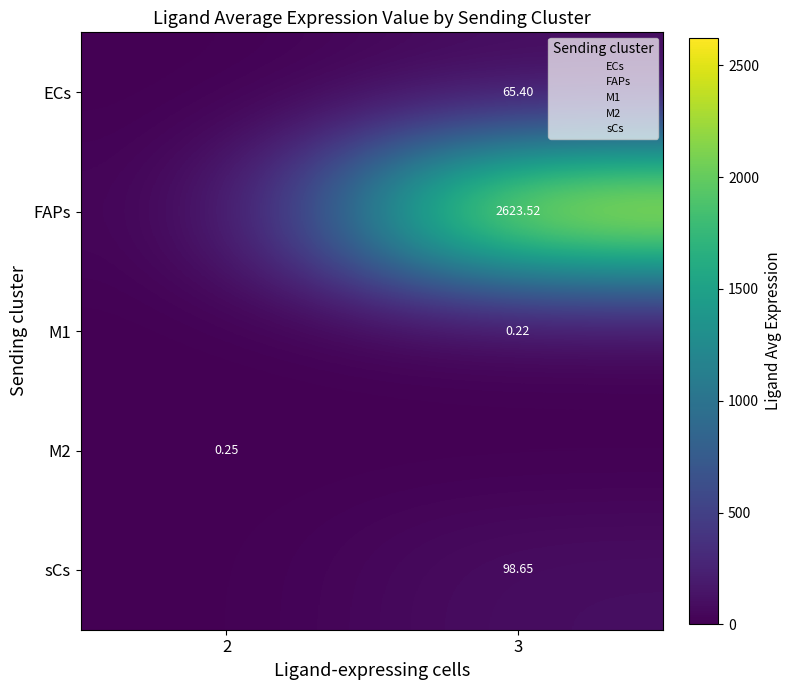

What is the sum of all row_2 values?

0.2